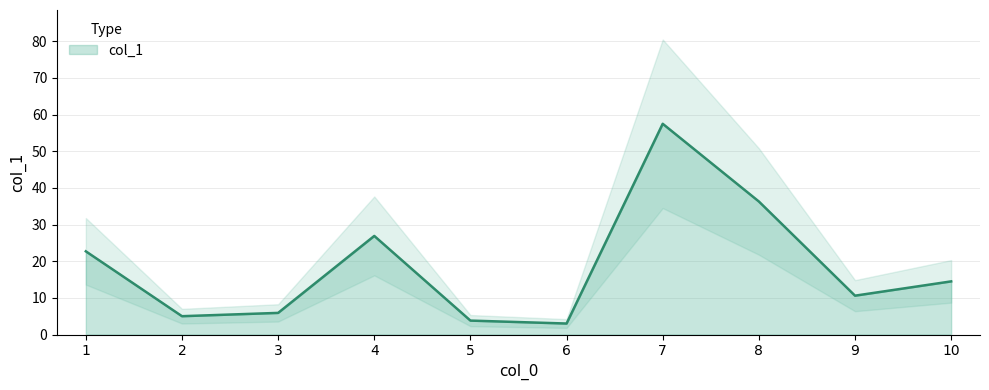

Which category has the highest value across all series?

7